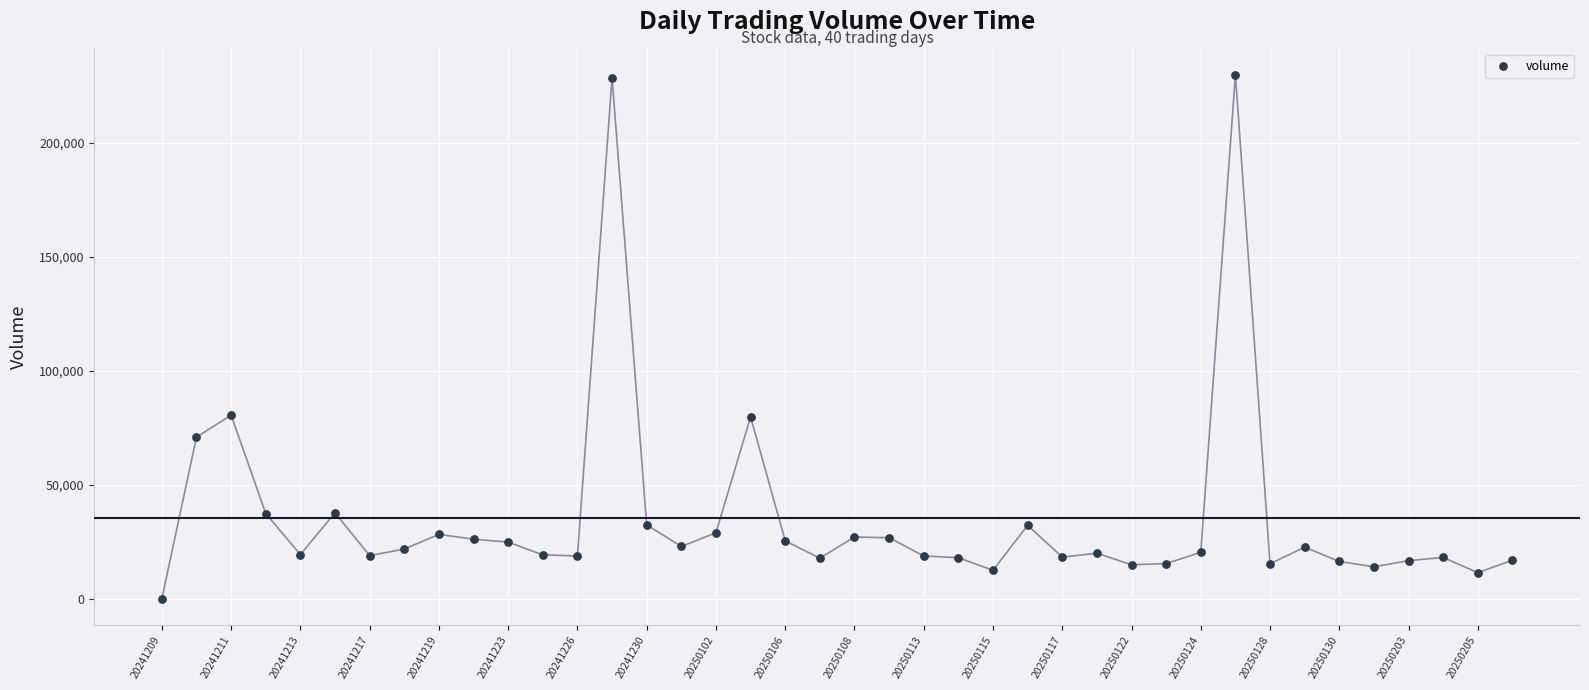

What is the range of Y values (max minus min)?

229763